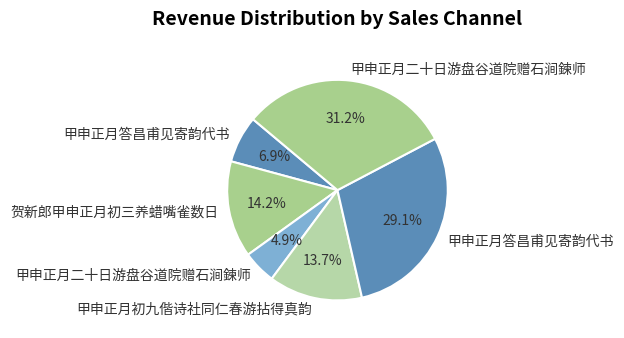

How many segments does this pie chart have?

6